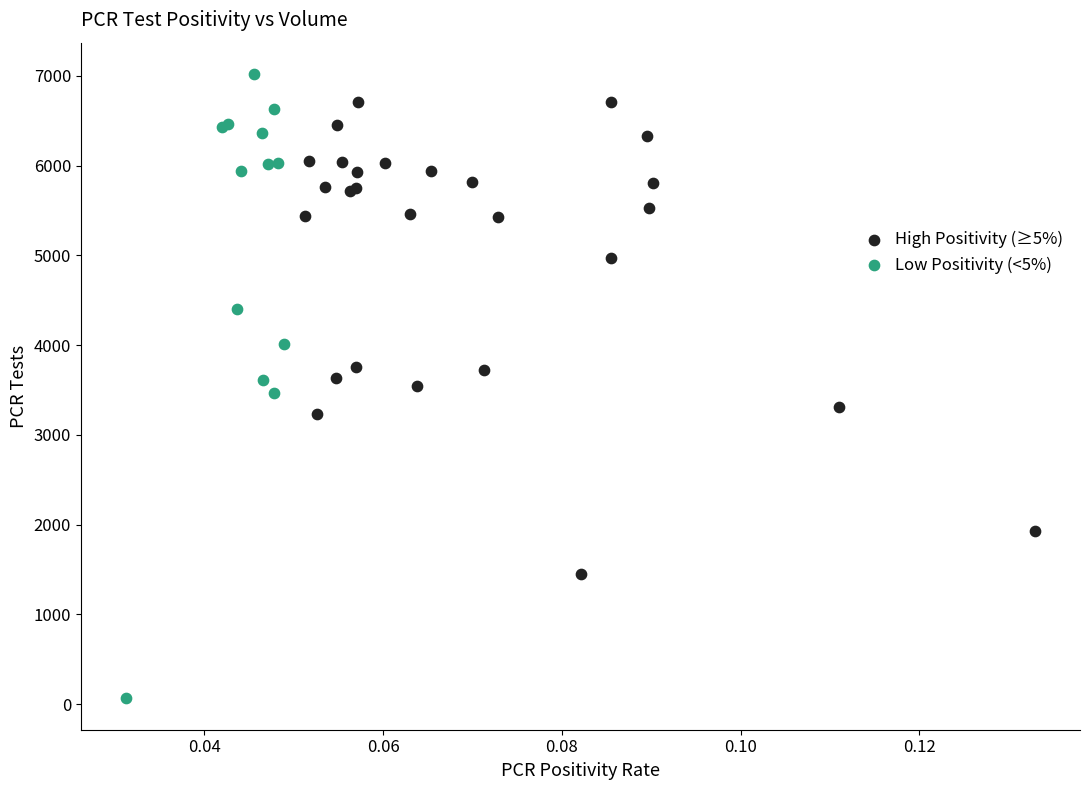

Which series contains the highest Y value?

Low Positivity (<5%)